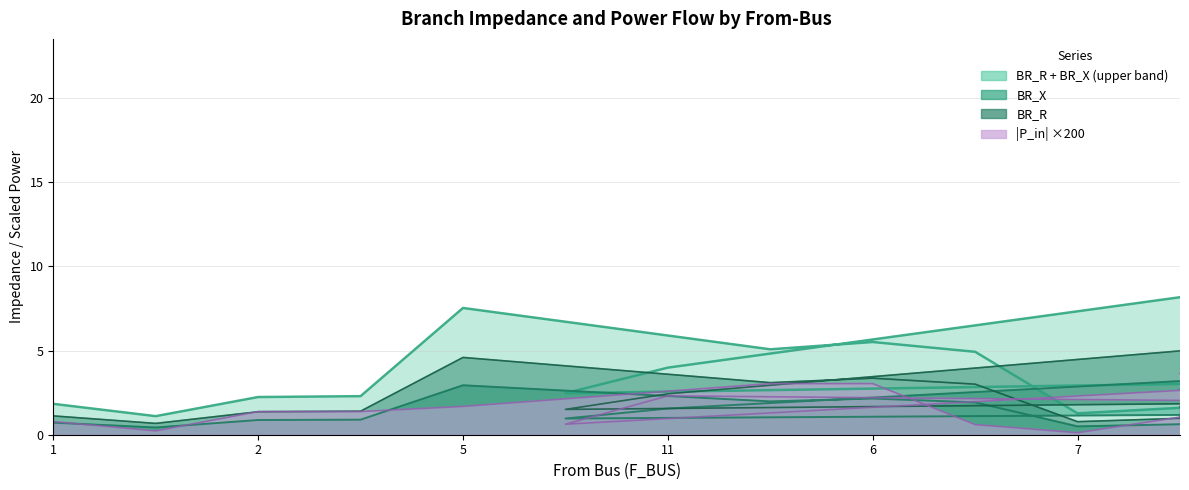

What is the label of the 30th point from the right?

1